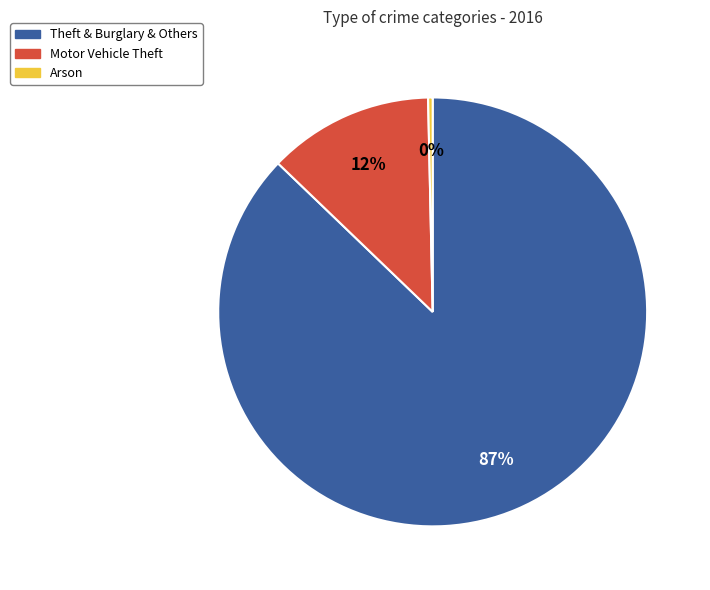

Which category has the smallest portion of the pie?

Arson